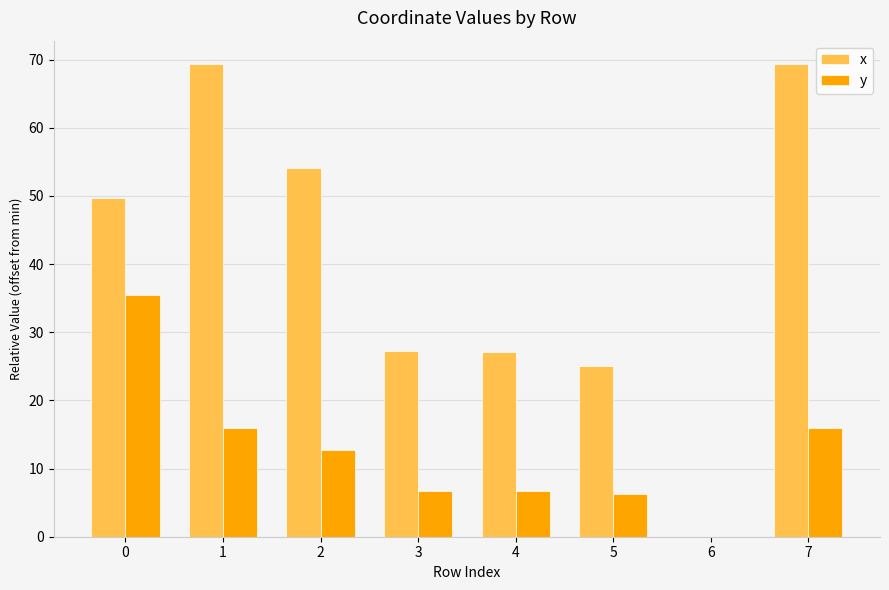

What is the sum of all x values?

321.7